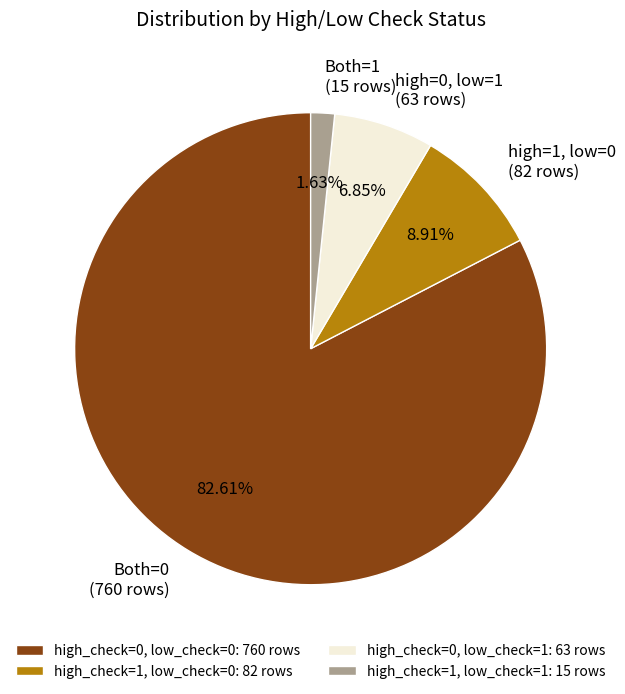

To the nearest percent, what is the difference between the largest and smallest slice percentages?

81%